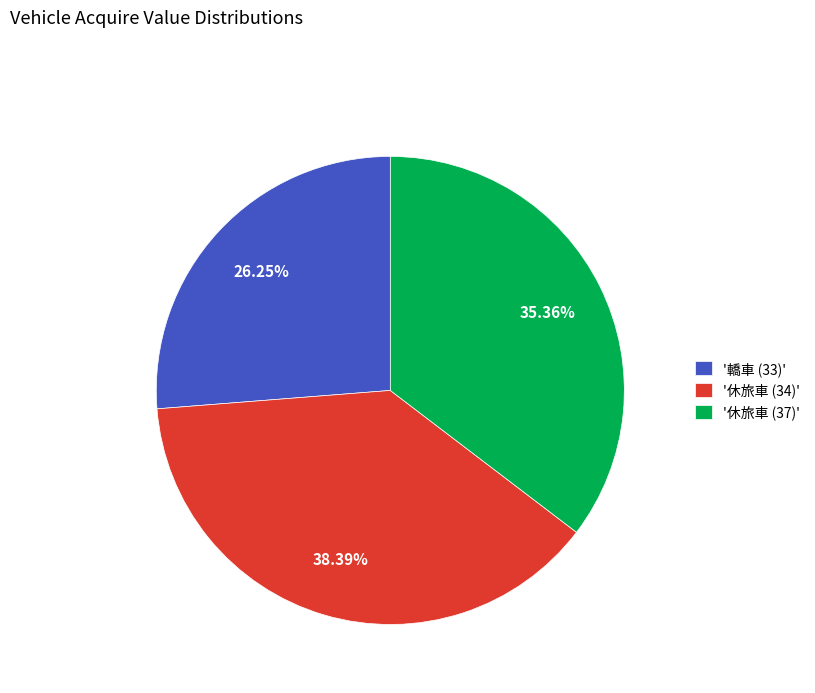

Does '休旅車 (37)' represent more than half of the total?

No